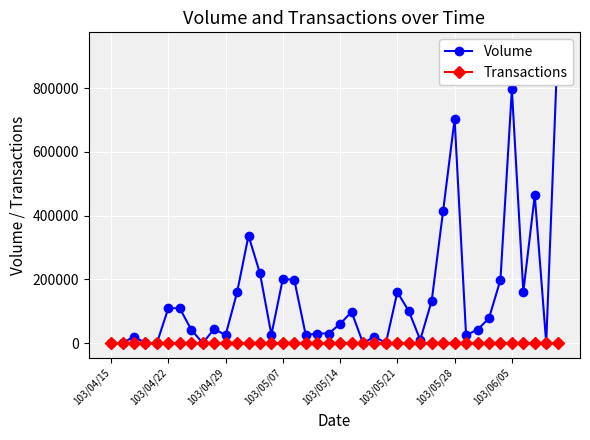

Rank the series by their average value, from highest to lowest.

Volume, Transactions